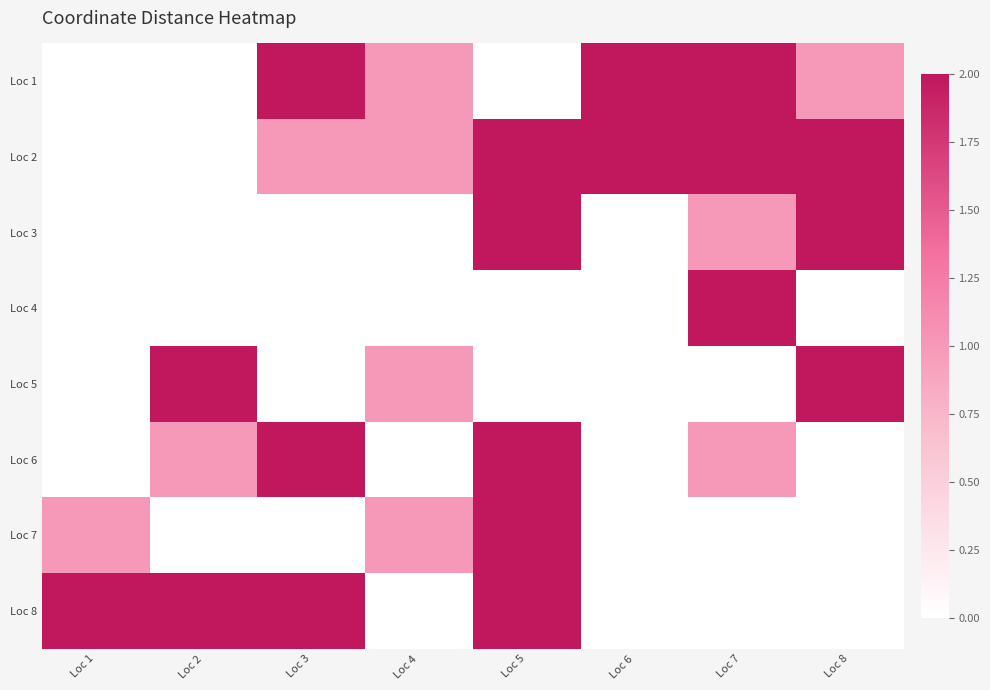

Count the number of categories in the chart.

8